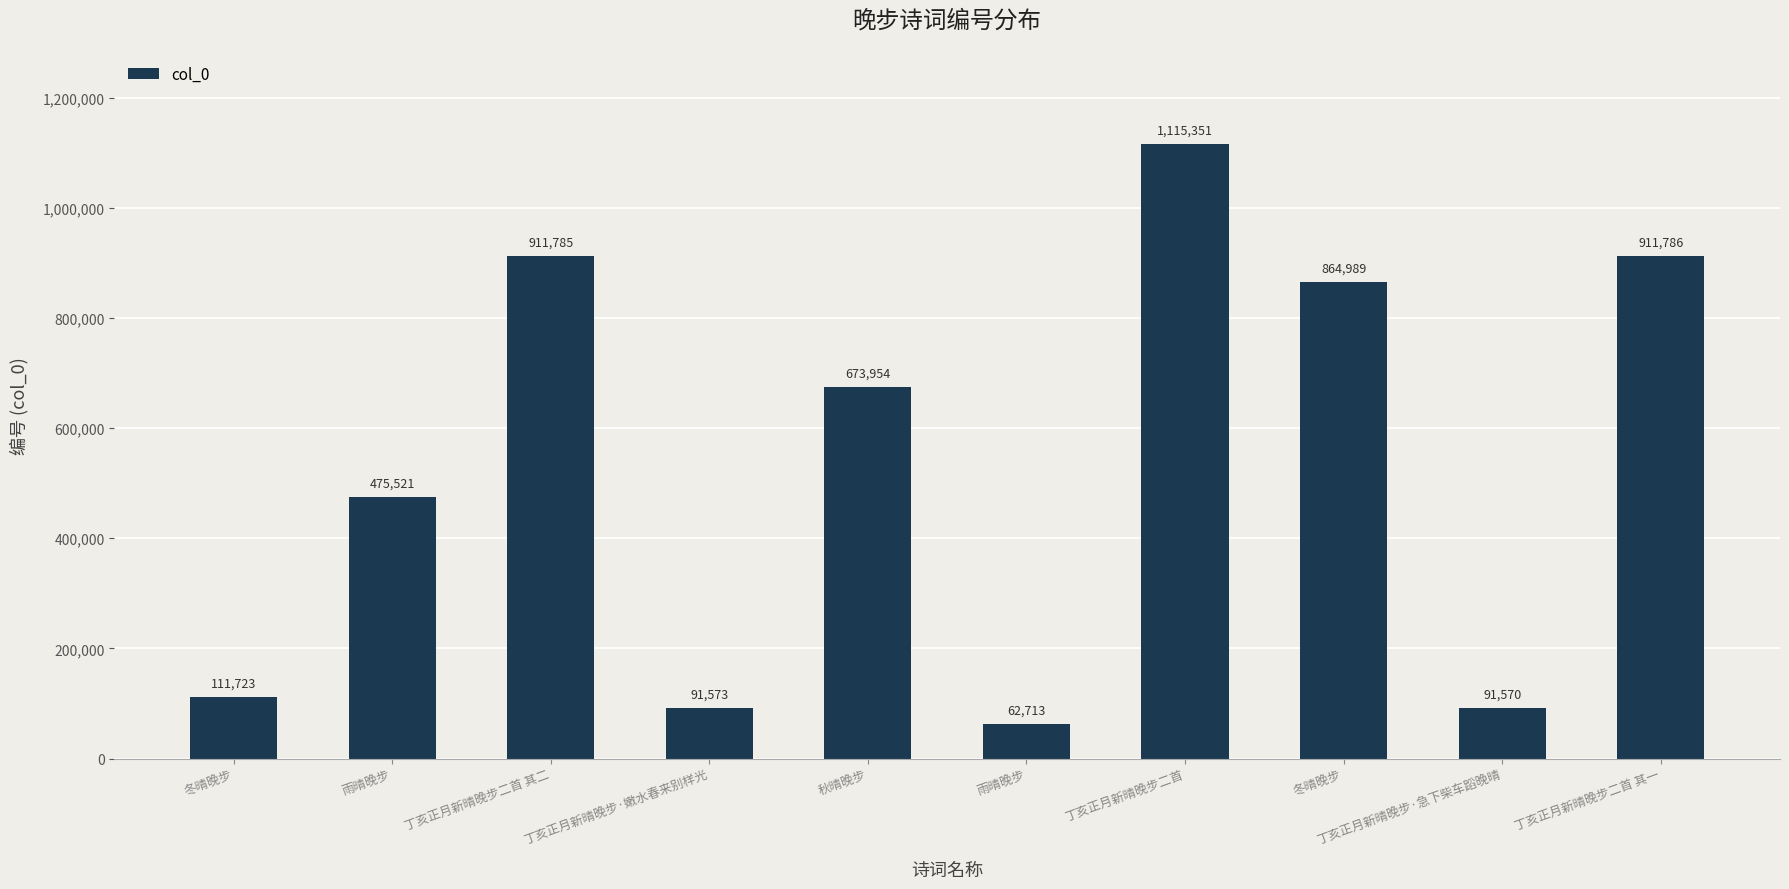

What is the change in value from 秋晴晚步 to 丁亥正月新晴晚步二首?

+441397